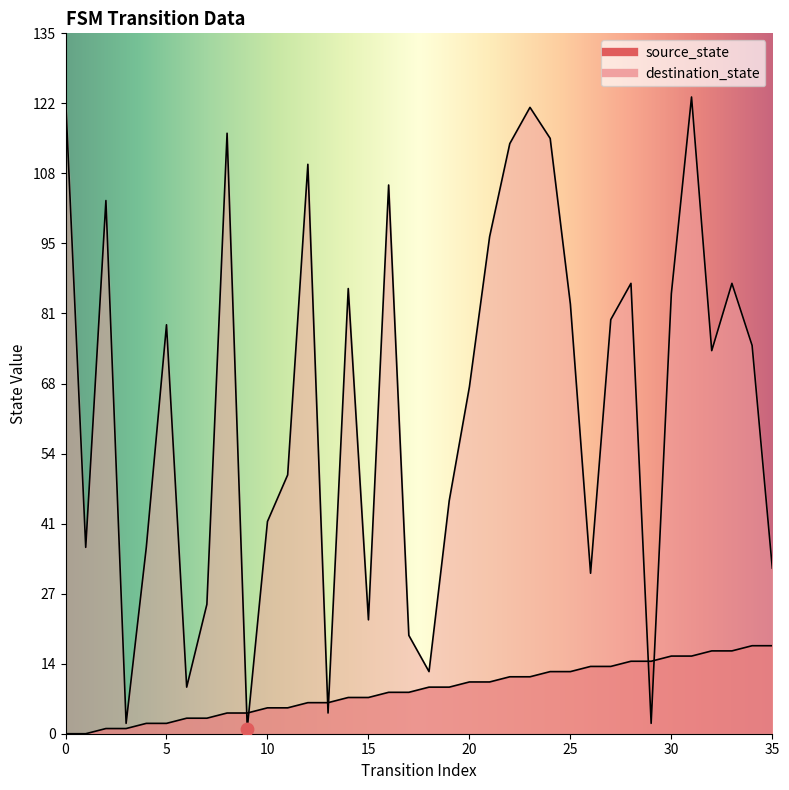

Which series reaches the maximum Y coordinate?

destination_state